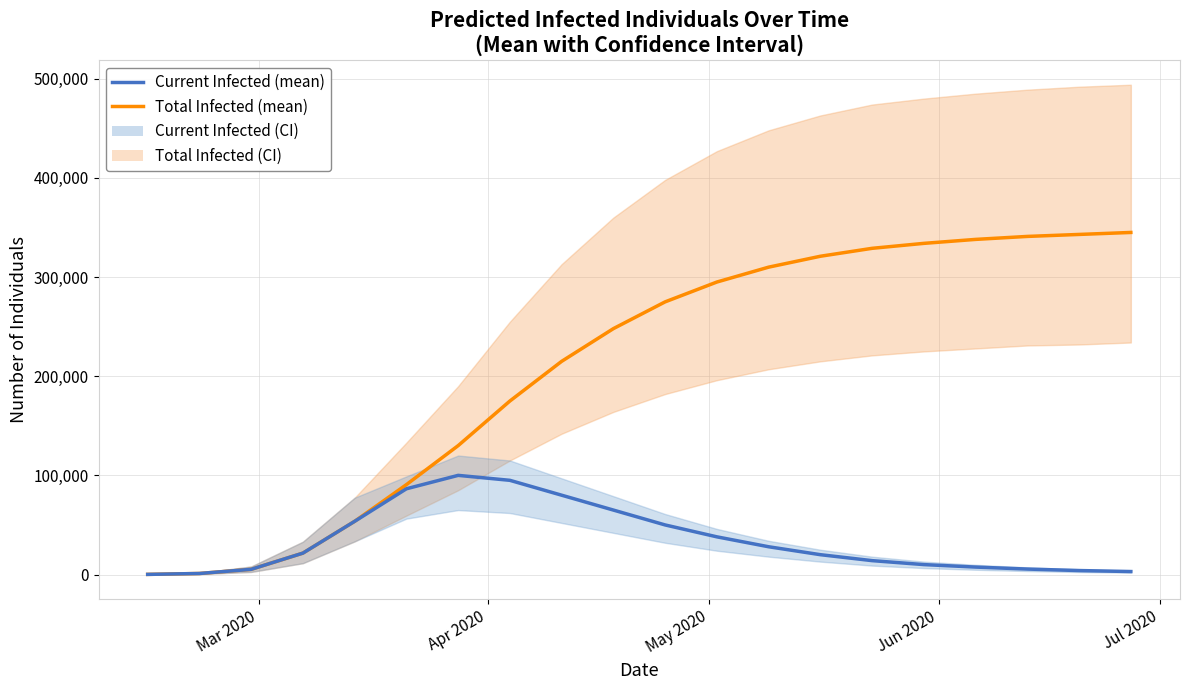

Rank the series by their maximum value, from lowest to highest.

Current Infected (mean), Total Infected (mean)